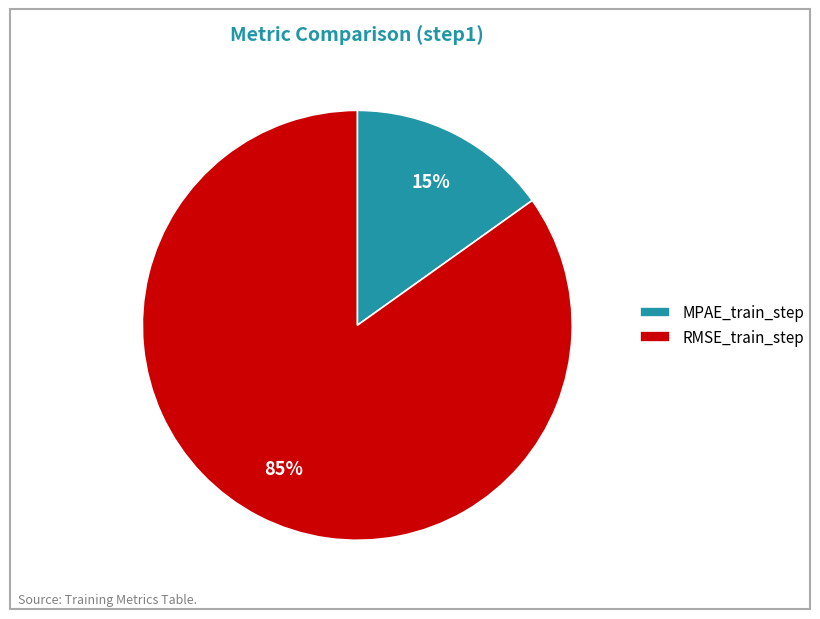

Combined, do RMSE_train_step and MPAE_train_step account for over 50%?

Yes